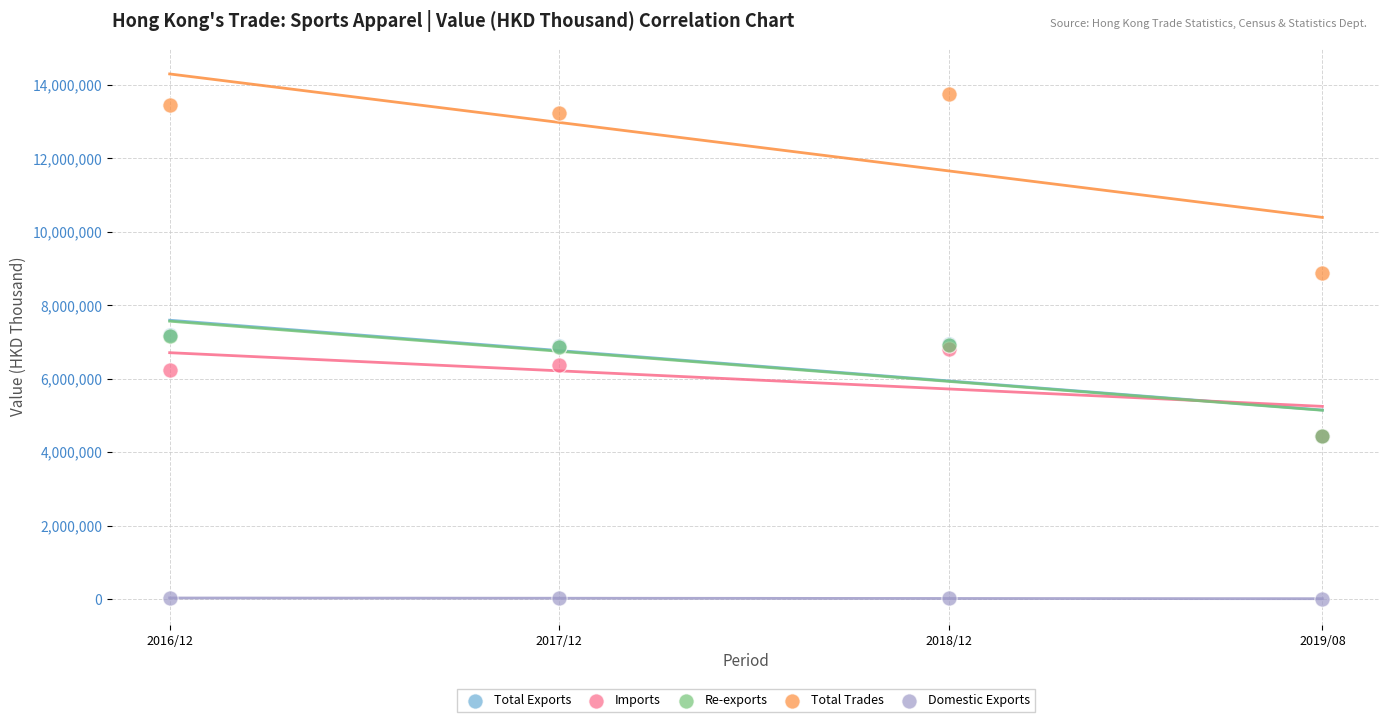

Which series contains the highest Y value?

Total Trades